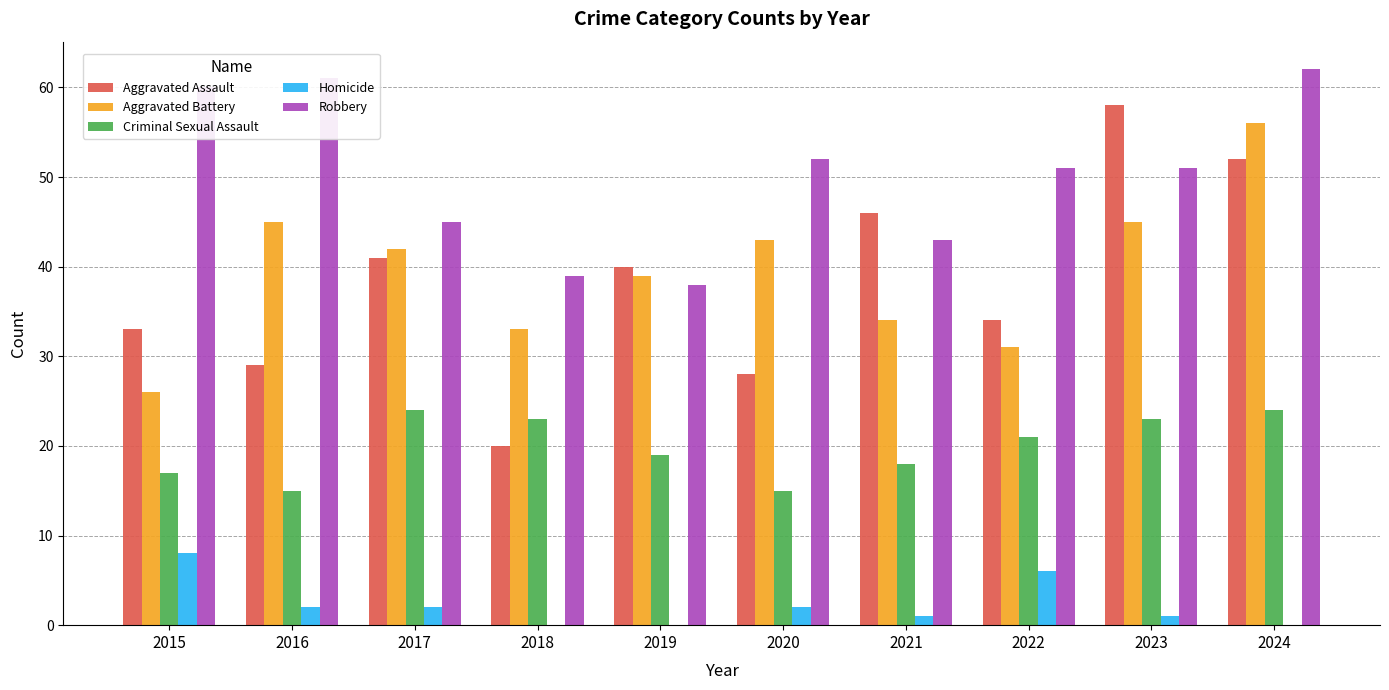

Where does the Criminal Sexual Assault series first go above 21?

2017